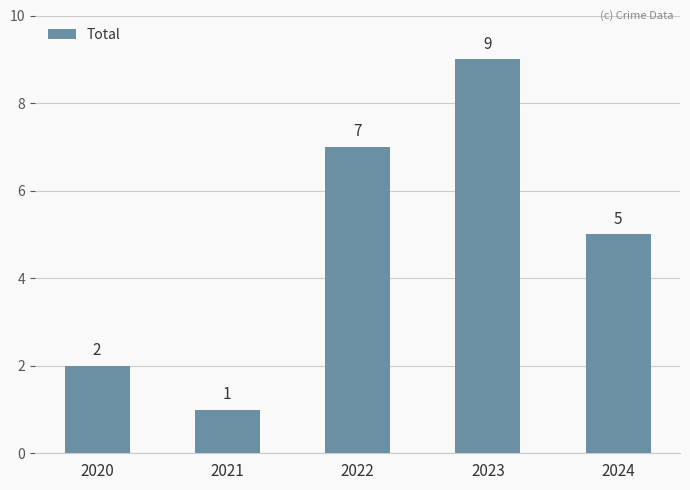

The value at 2020 is 2. True or false?

True